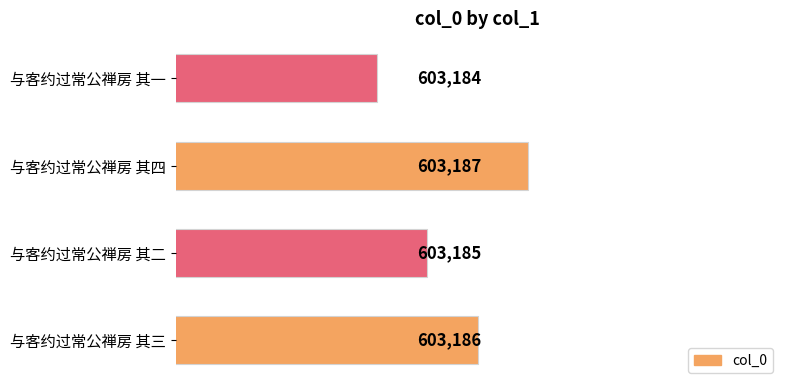

What is the sum of all values?

2412742